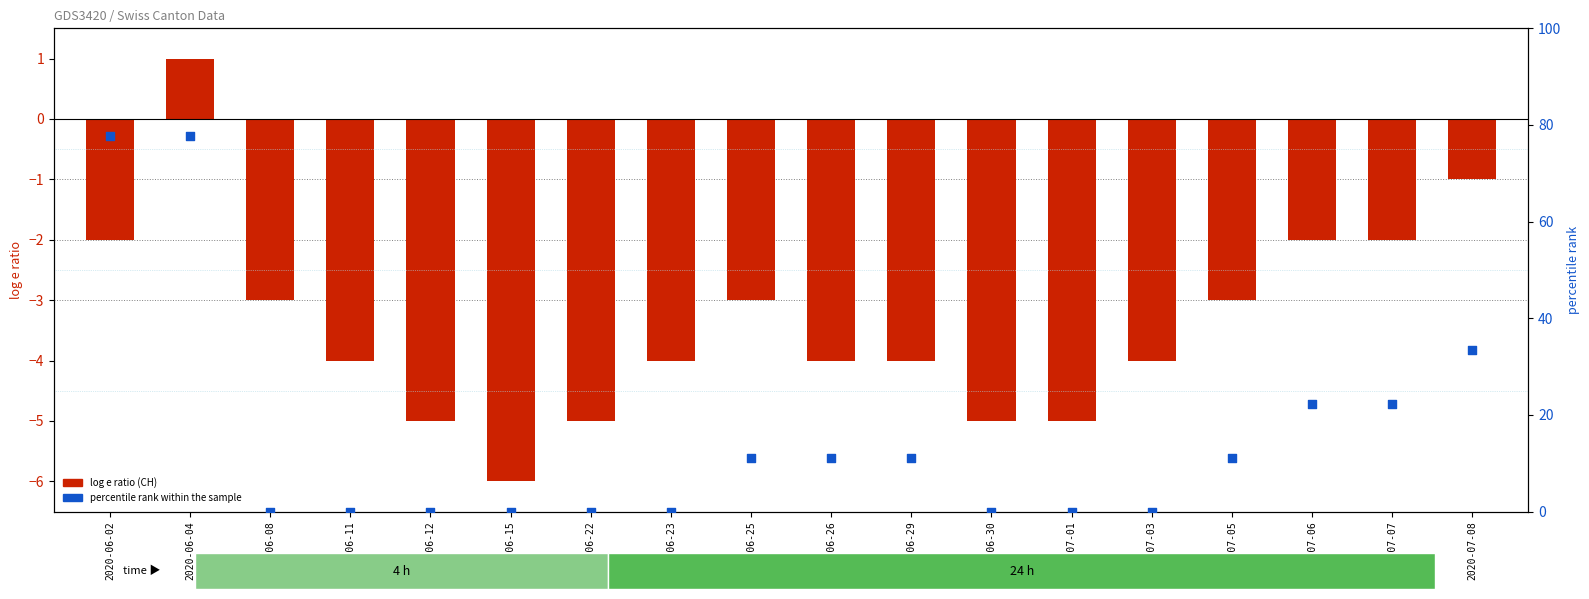

At which category is the sum across all series the highest?

2020-06-04